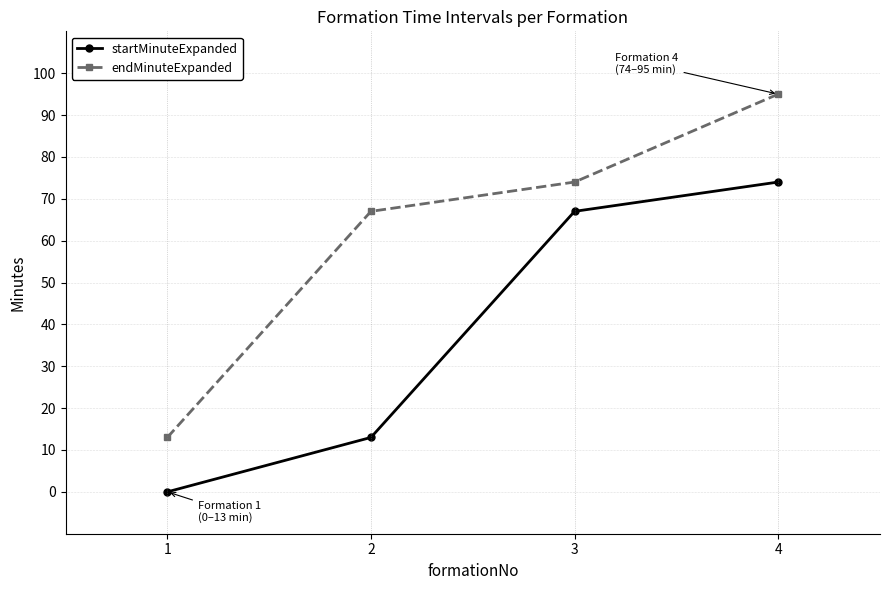

What is the maximum value for startMinuteExpanded?

74